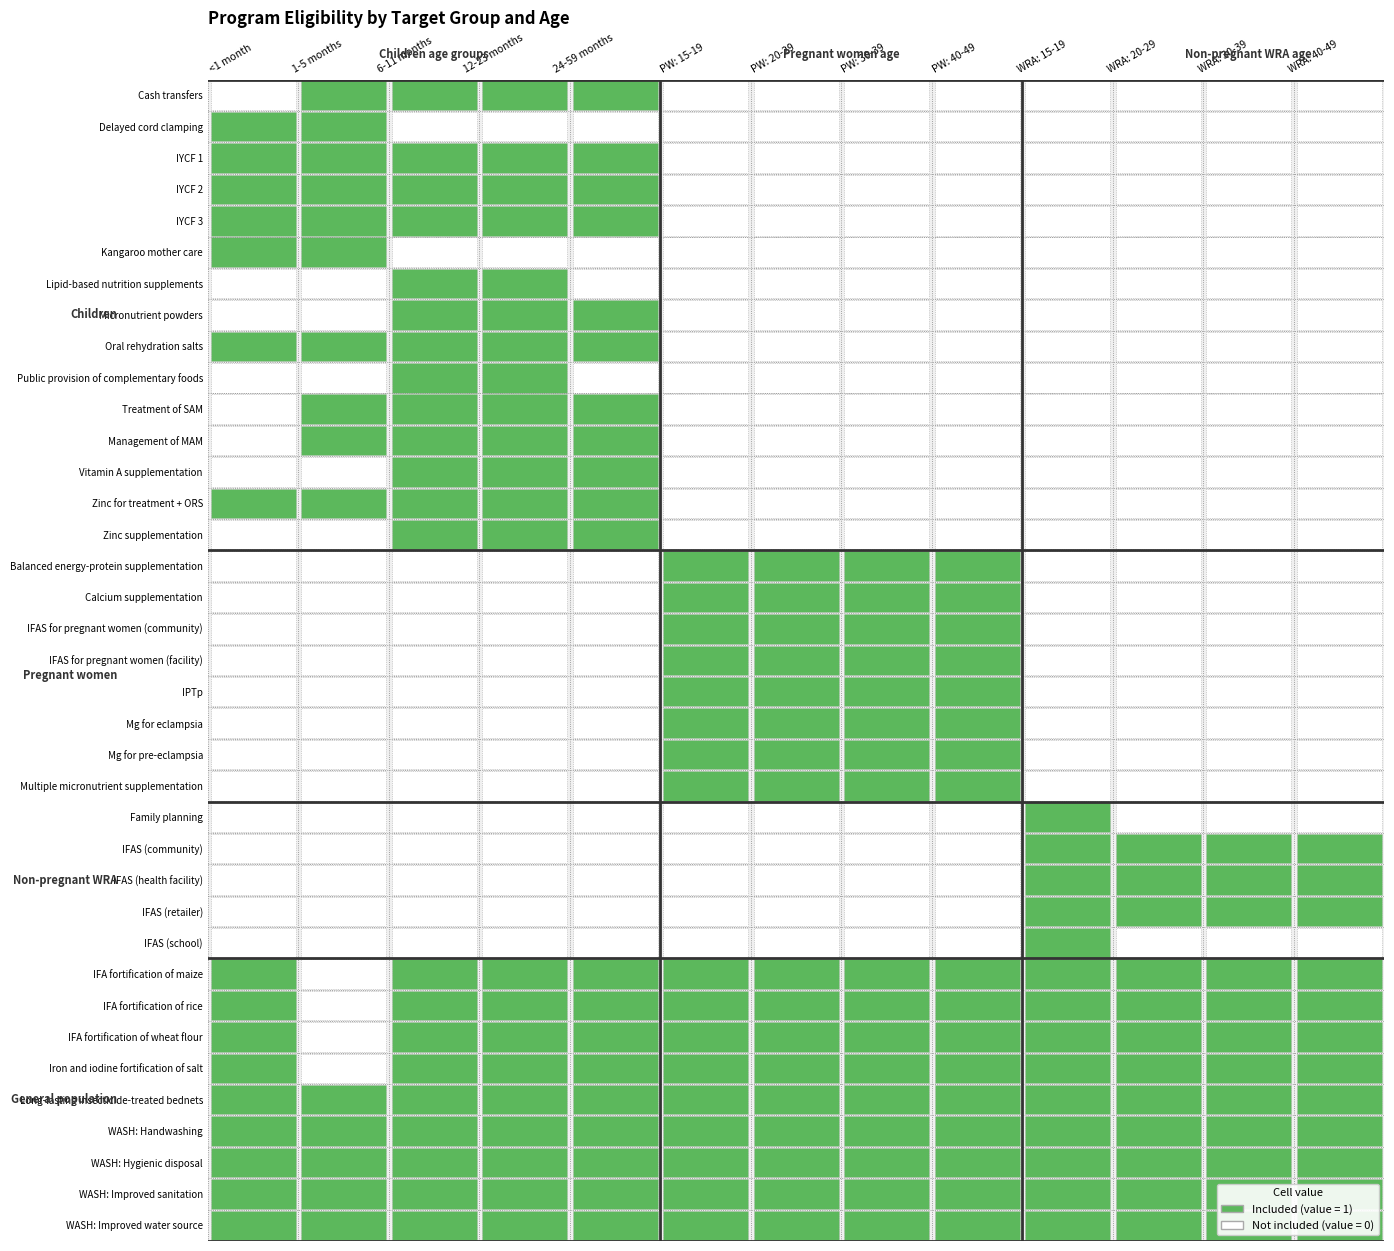

What is the sum of all Mg for eclampsia values?

208